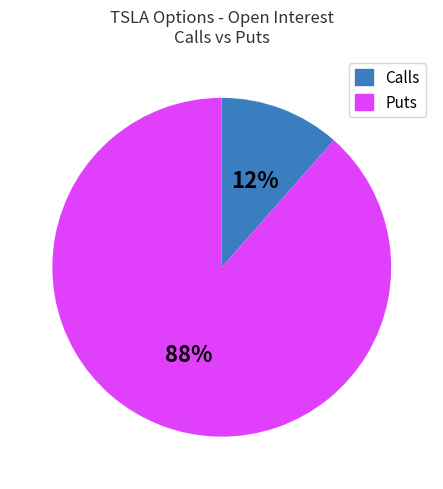

To the nearest percent, what is the average slice percentage?

50%